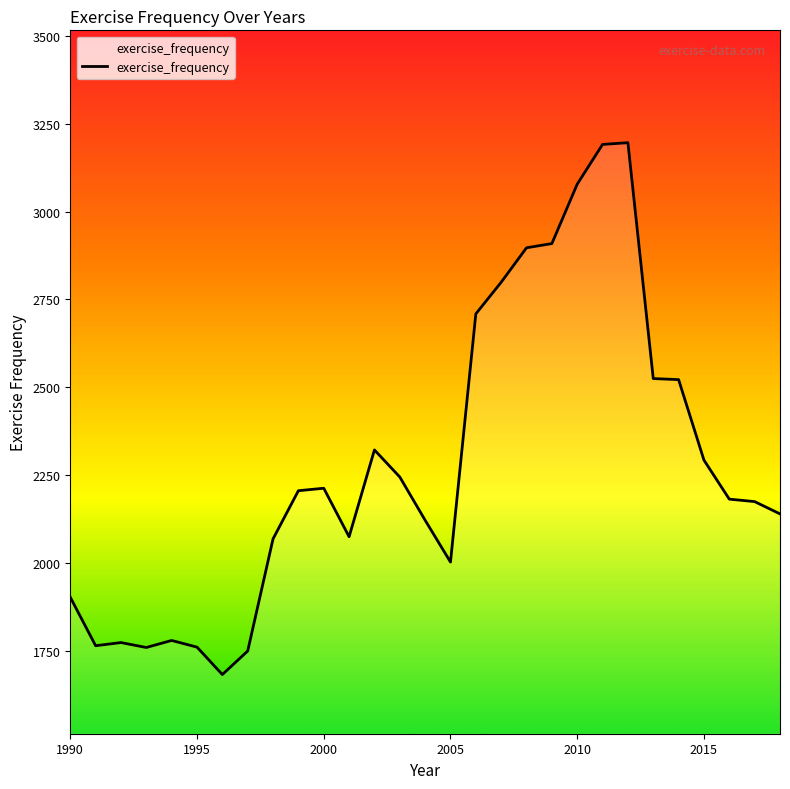

What is the maximum value shown in the chart?

3196